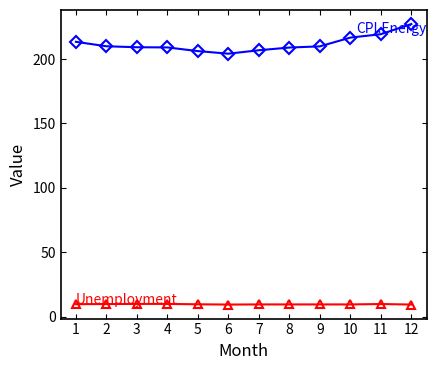

What is the difference between the highest and lowest values at 7?

197.3